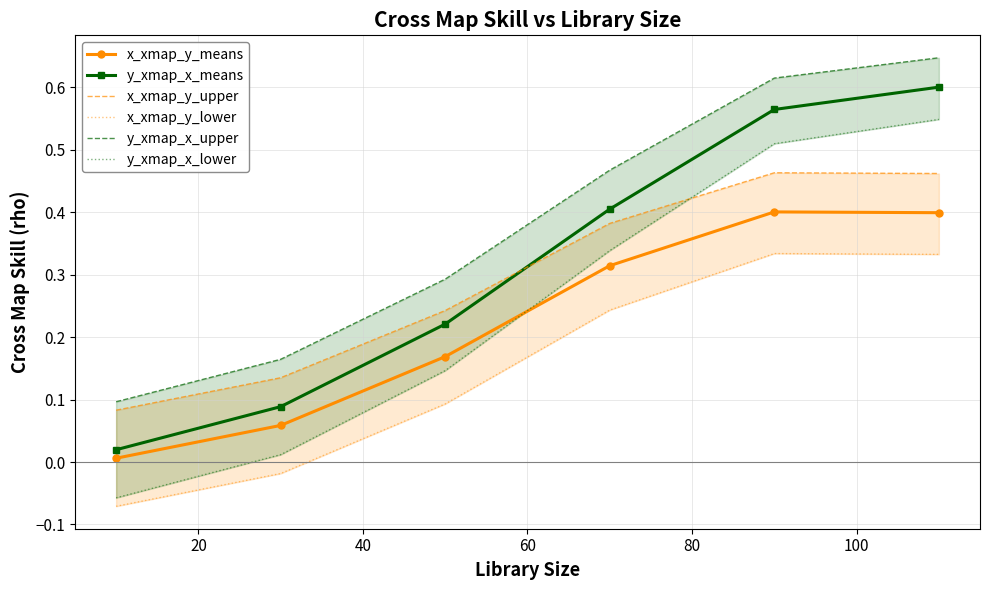

True or false: y_xmap_x_means has more than 0 points higher than both neighbors.

False